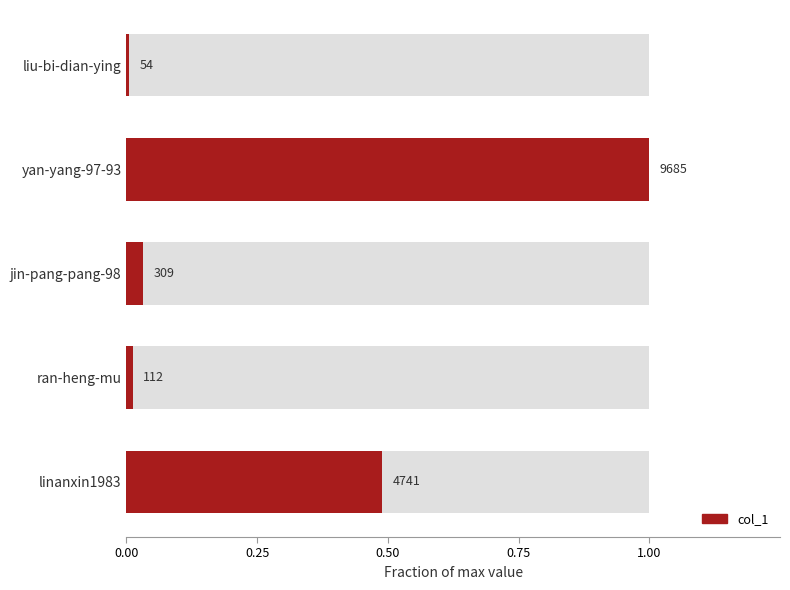

Is it true that the value at jin-pang-pang-98 is 0.0?

True